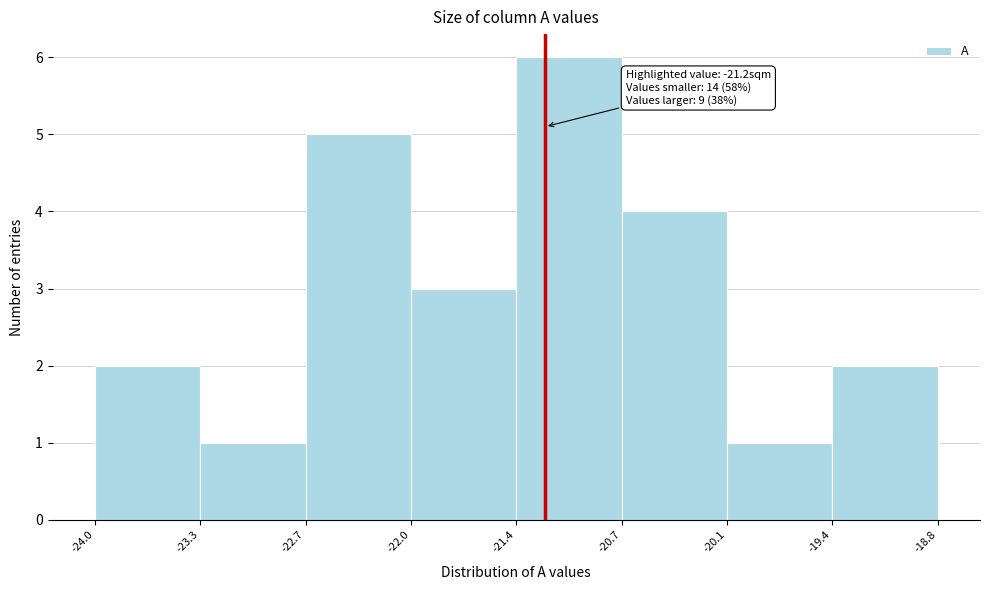

Over which range of the x-axis is the bar tallest?

-21.4 to -20.7